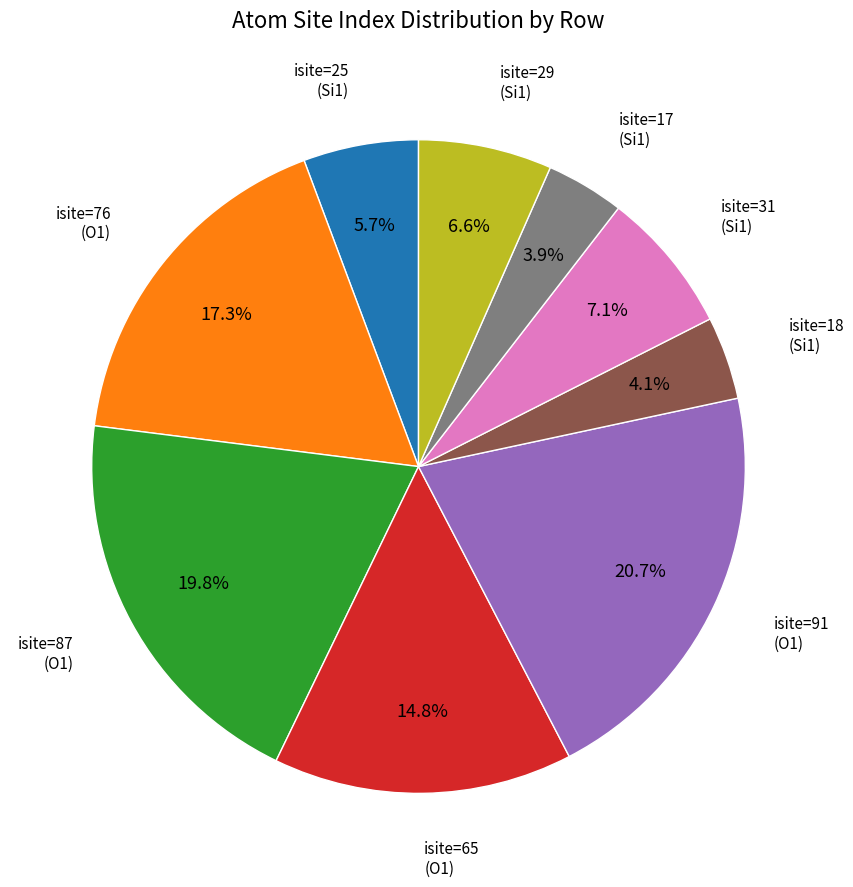

Is there any slice that represents more than half of the pie?

No